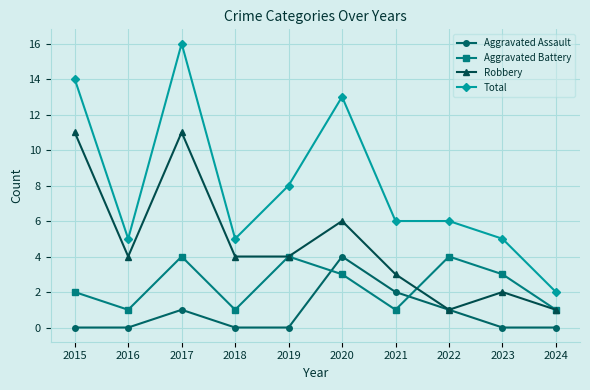

Is it true that Aggravated Assault equals -2 at 2018?

False